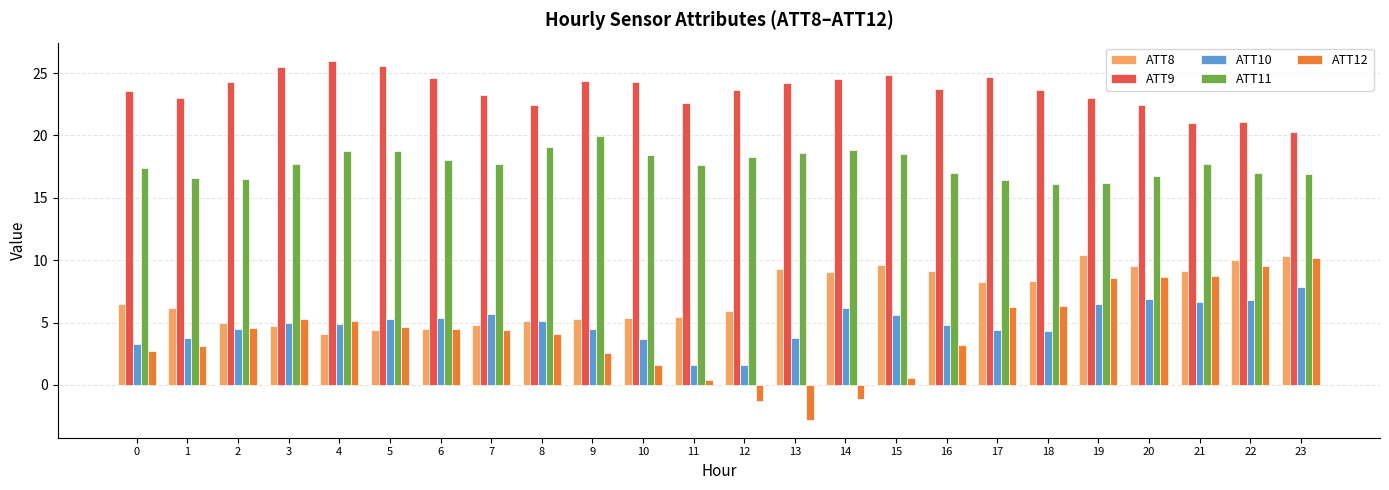

At how many categories does at least one series exceed 10?

24